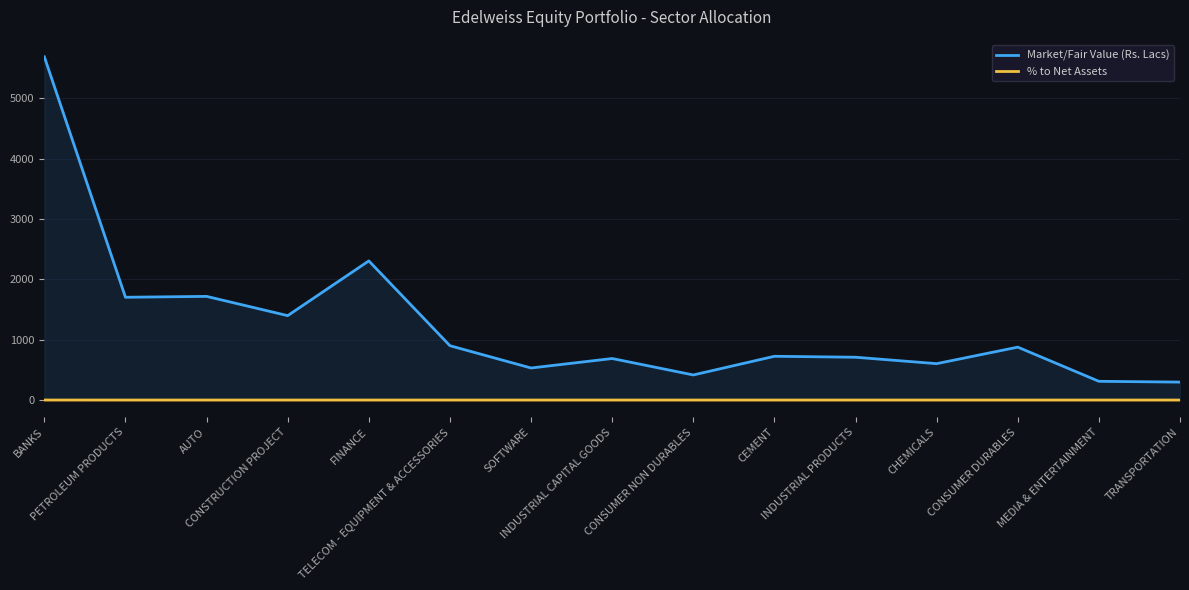

The % to Net Assets series shows 0.1 at FINANCE. True or false?

True